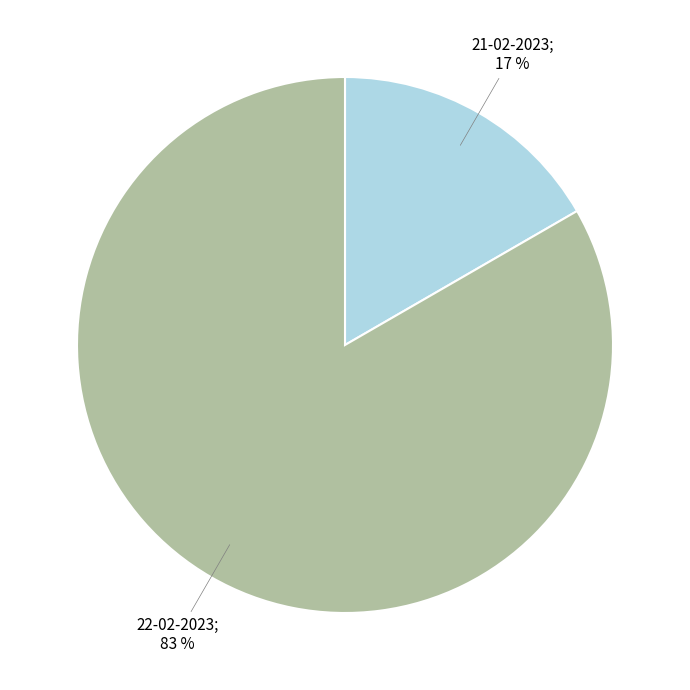

Is there any slice that represents more than half of the pie?

Yes